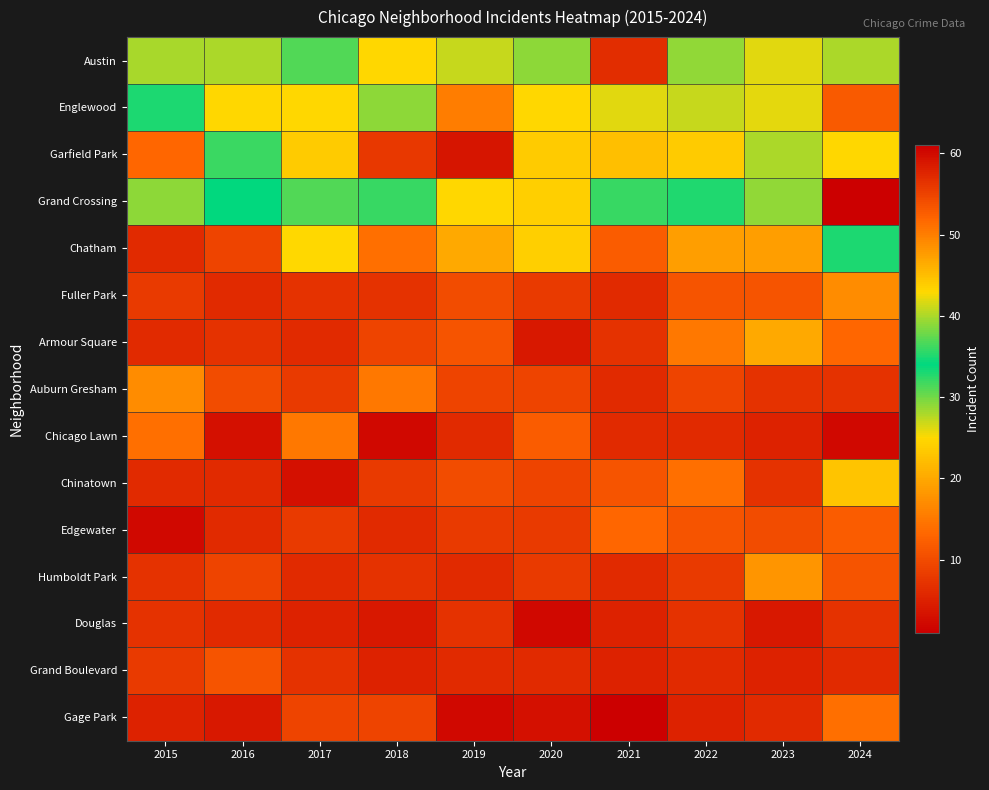

What is the difference between the highest and lowest values at 2022?

39